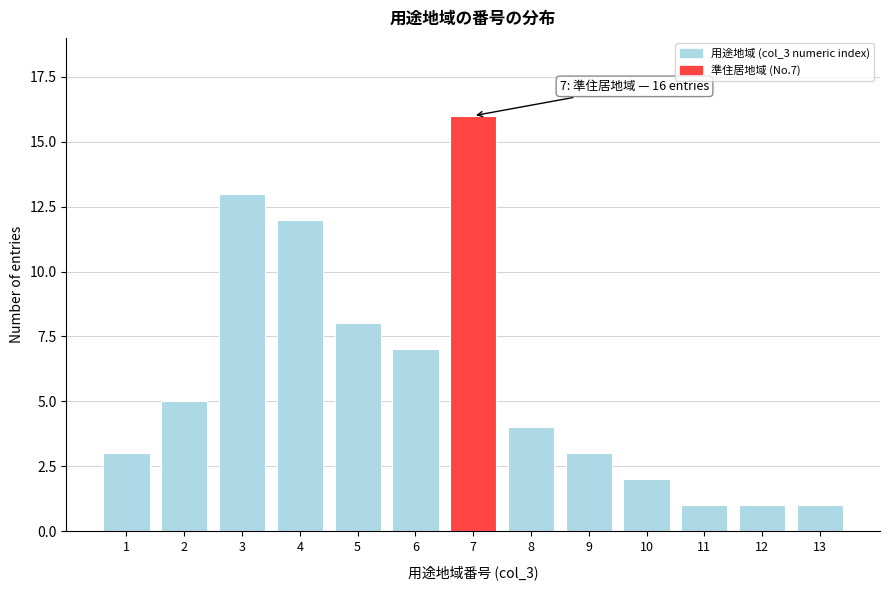

Reading left to right, what are all the values shown in this chart?

3	5	13	12	8	7	16	4	3	2	1	1	1